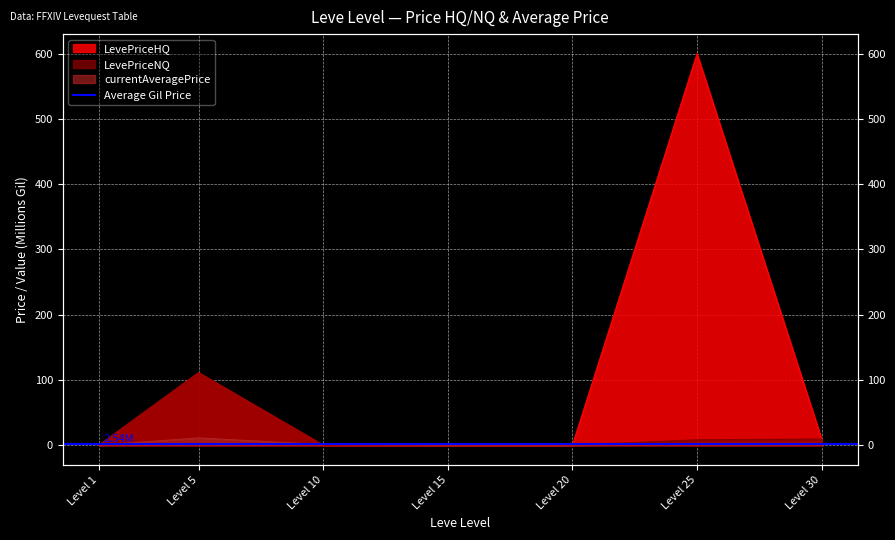

Which series has the largest total across all categories?

LevePriceHQ